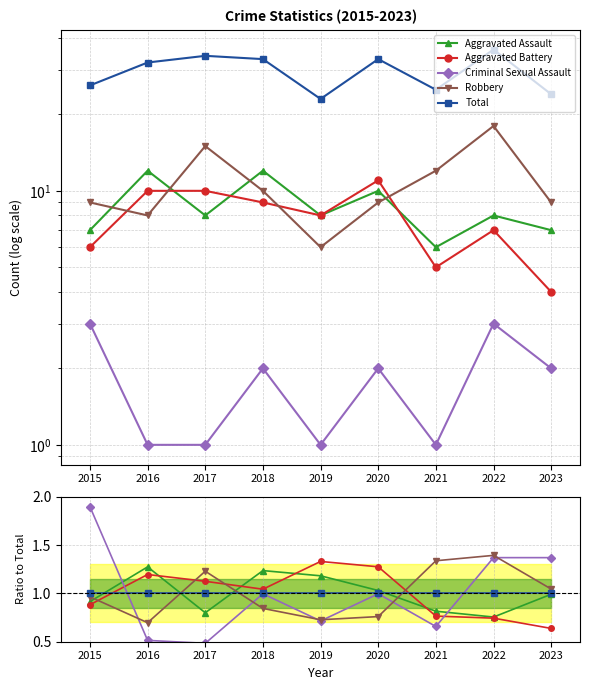

Reading left to right, extract all data points from this chart.

Aggravated Assault: 0.9	1.3	0.8	1.2	1.2	1.0	0.8	0.8	1.0
Aggravated Battery: 0.9	1.2	1.1	1.0	1.3	1.3	0.8	0.7	0.6
Criminal Sexual Assault: 1.9	0.5	0.5	1.0	0.7	1.0	0.7	1.4	1.4
Robbery: 1.0	0.7	1.2	0.8	0.7	0.8	1.3	1.4	1.0
Total: 1.0	1.0	1.0	1.0	1.0	1.0	1.0	1.0	1.0